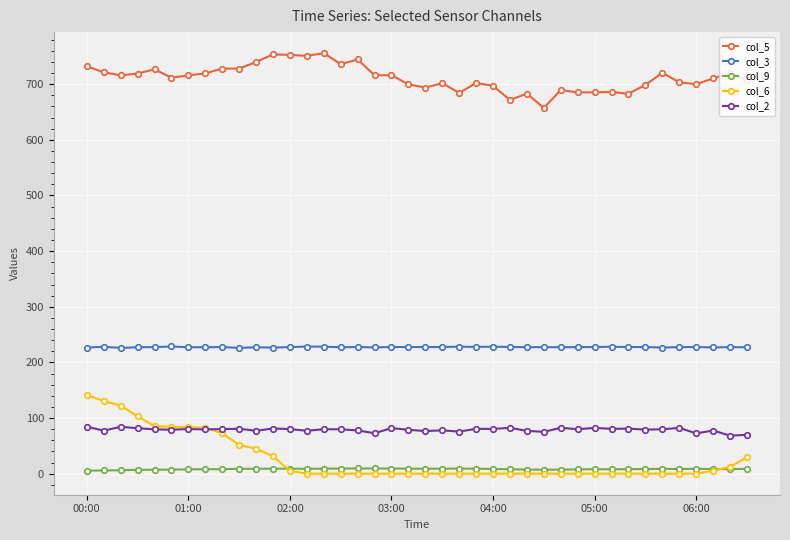

How many lines are shown in the chart?

5